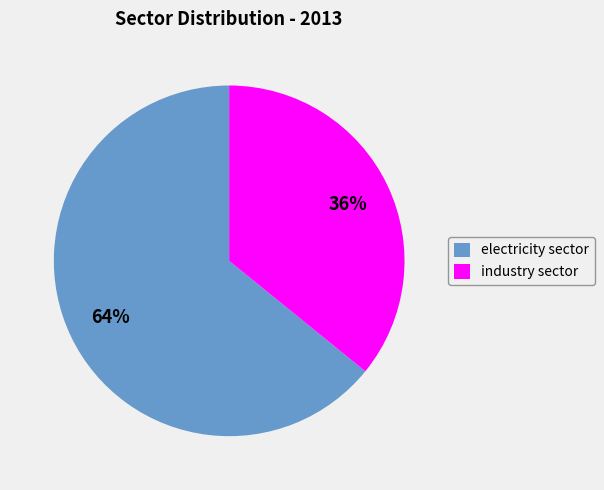

Which has a higher value, electricity sector or industry sector?

electricity sector